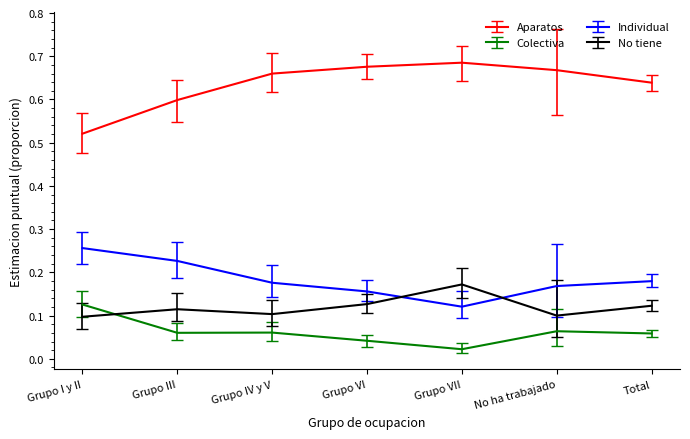

At which label is Colectiva closest to 0?

Grupo VII